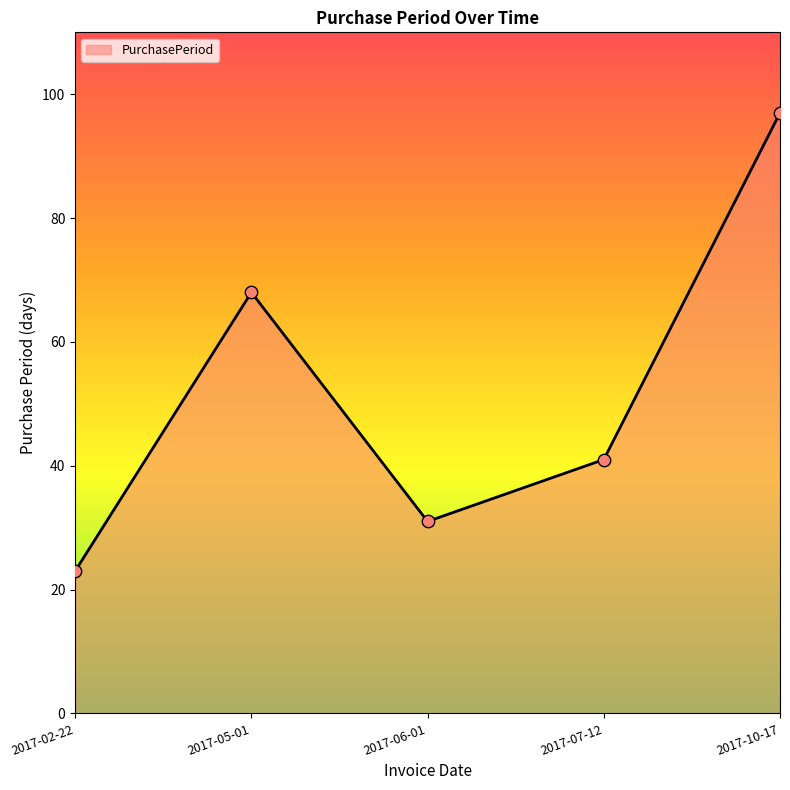

Which has a higher value, 2017-10-17 or 2017-02-22?

2017-10-17